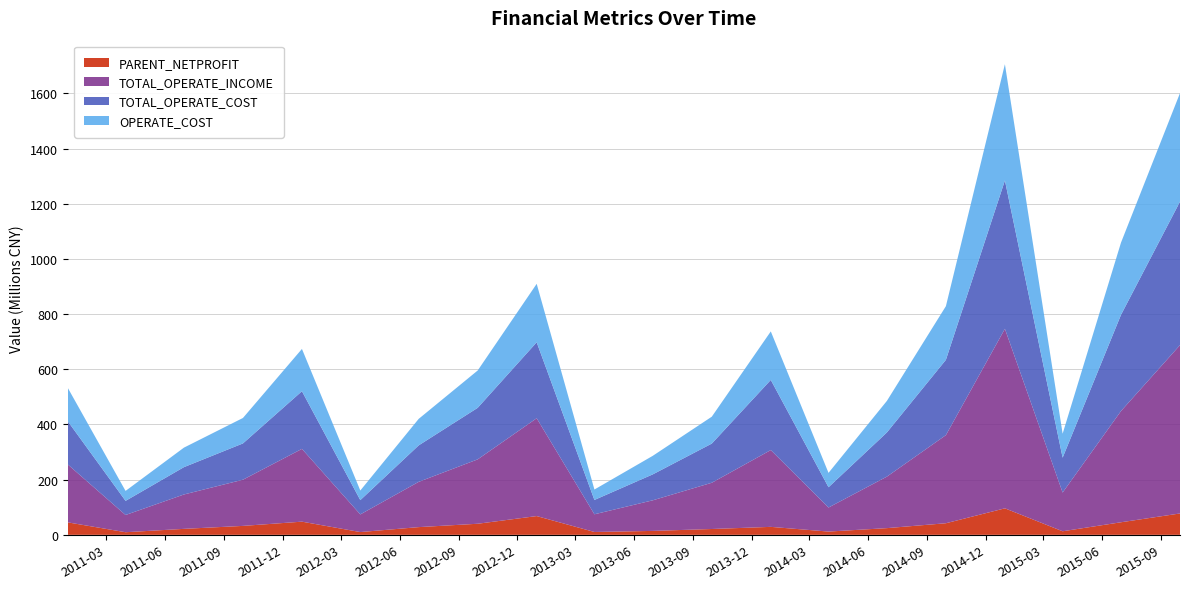

Reading right to left, list all the values displayed in this chart.

PARENT_NETPROFIT: 77447744.0	45556037.7	12909864.7	96069481.9	41999405.7	24285122.6	11820096.2	28881580.0	21140786.4	14209746.3	10338953.7	68000398.9	40143365.7	27938587.9	10054663.6	47735376.7	32394573.7	21626328.1	9477217.2	45143297.1
TOTAL_OPERATE_INCOME: 610120471.8	403056389.3	140344558.2	650589189.1	319316559.3	186638603.3	87167196.2	278305369.3	167584509.2	110922052.9	64117168.9	354518127.0	233356033.2	164033866.7	63958409.0	263799046.1	167352450.4	124607716.3	62387800.8	209748467.4
TOTAL_OPERATE_COST: 519979932.0	348624212.7	126310031.3	537637776.2	272865984.8	160060923.5	73450225.8	254146085.8	141950423.5	93987502.3	51948301.7	275309165.2	186760696.7	132190930.9	51802396.0	208934965.1	131514967.3	99047361.0	51208511.4	156391021.8
OPERATE_COST: 393344684.5	261735999.8	86964237.2	421331309.0	194500630.4	114376561.5	52141937.4	175888273.8	97492384.4	67243534.2	37829962.6	211860423.8	135316978.6	96053863.1	34805026.0	153289108.9	92228970.8	70733956.3	36114631.0	120917936.1